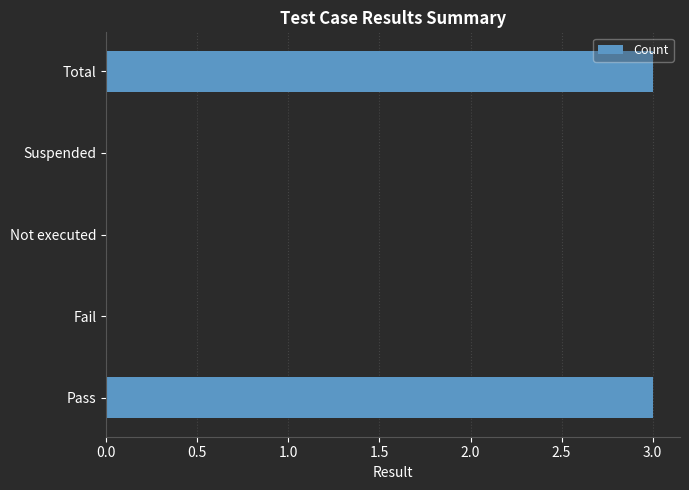

What value does the data have at Total?

3